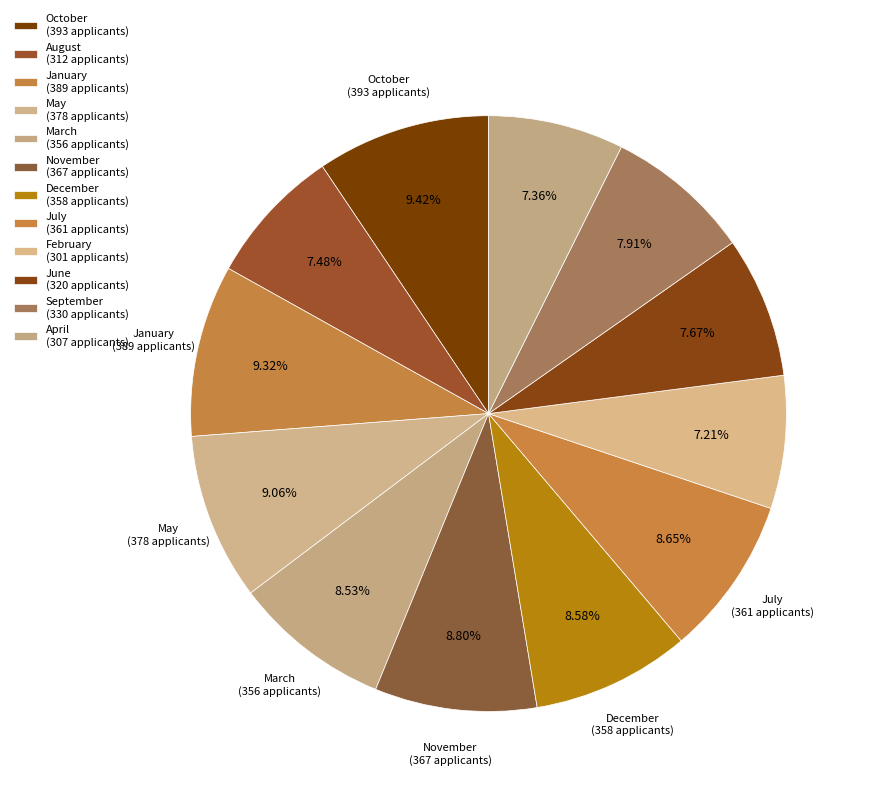

How many segments does this pie chart have?

12